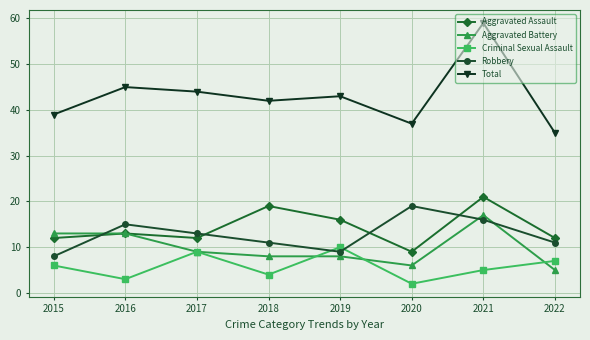

What is the spread (max minus min) of values at 2019?

35